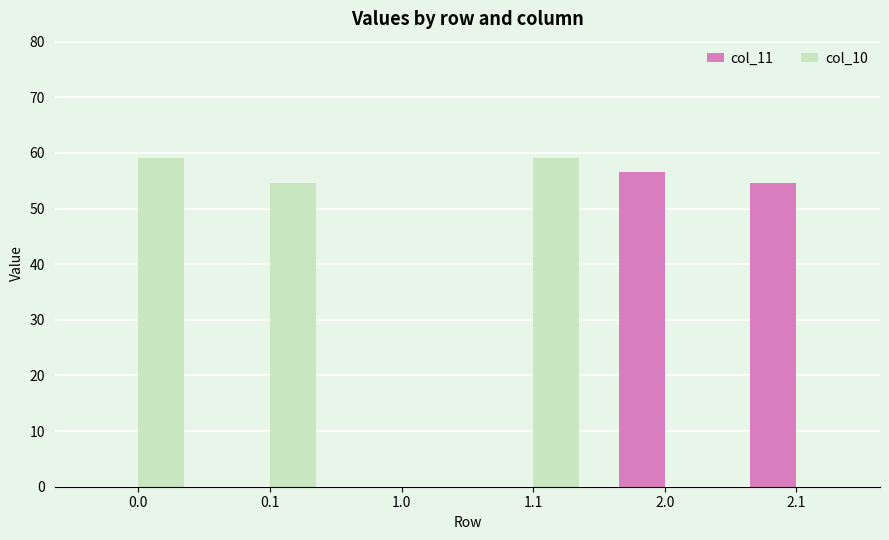

Reading left to right, transcribe all the data shown in this chart.

col_11: 0.0	0.0	0.0	0.0	56.6	54.5
col_10: 59.0	54.5	0.0	59.0	0.0	0.0